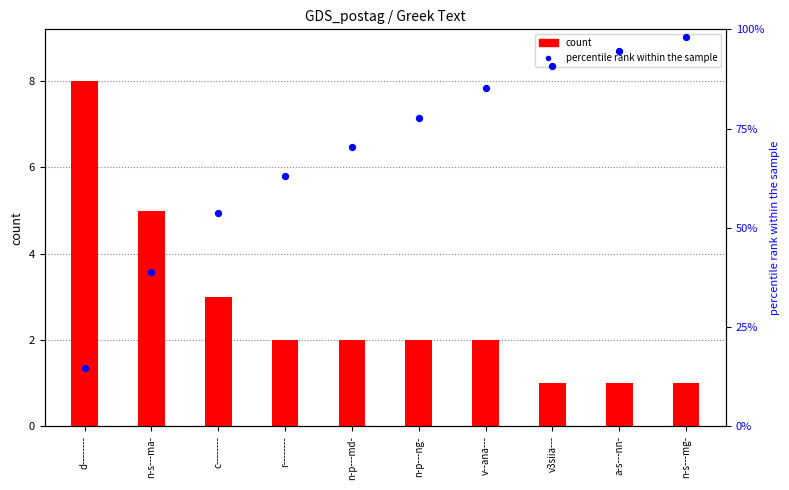

At which category is the sum across all series the highest?

n-s---mg-